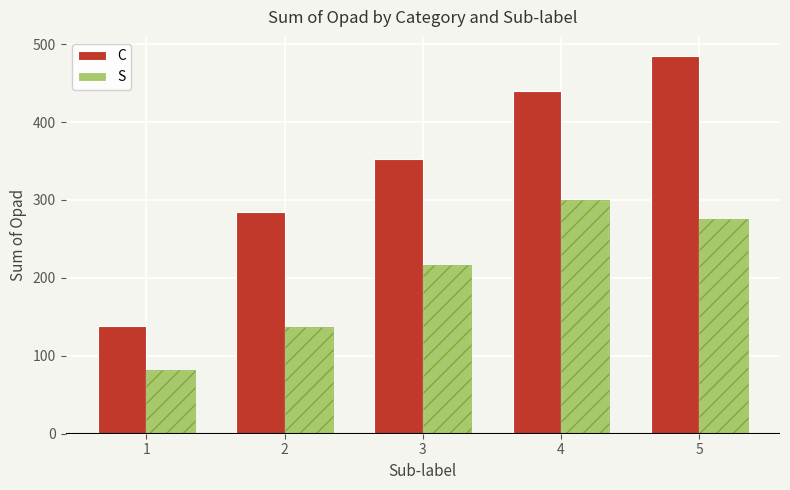

Reading right to left, list all the values displayed in this chart.

C: 5=485	4=440	3=353	2=284	1=138
S: 5=275	4=300	3=216	2=137	1=82